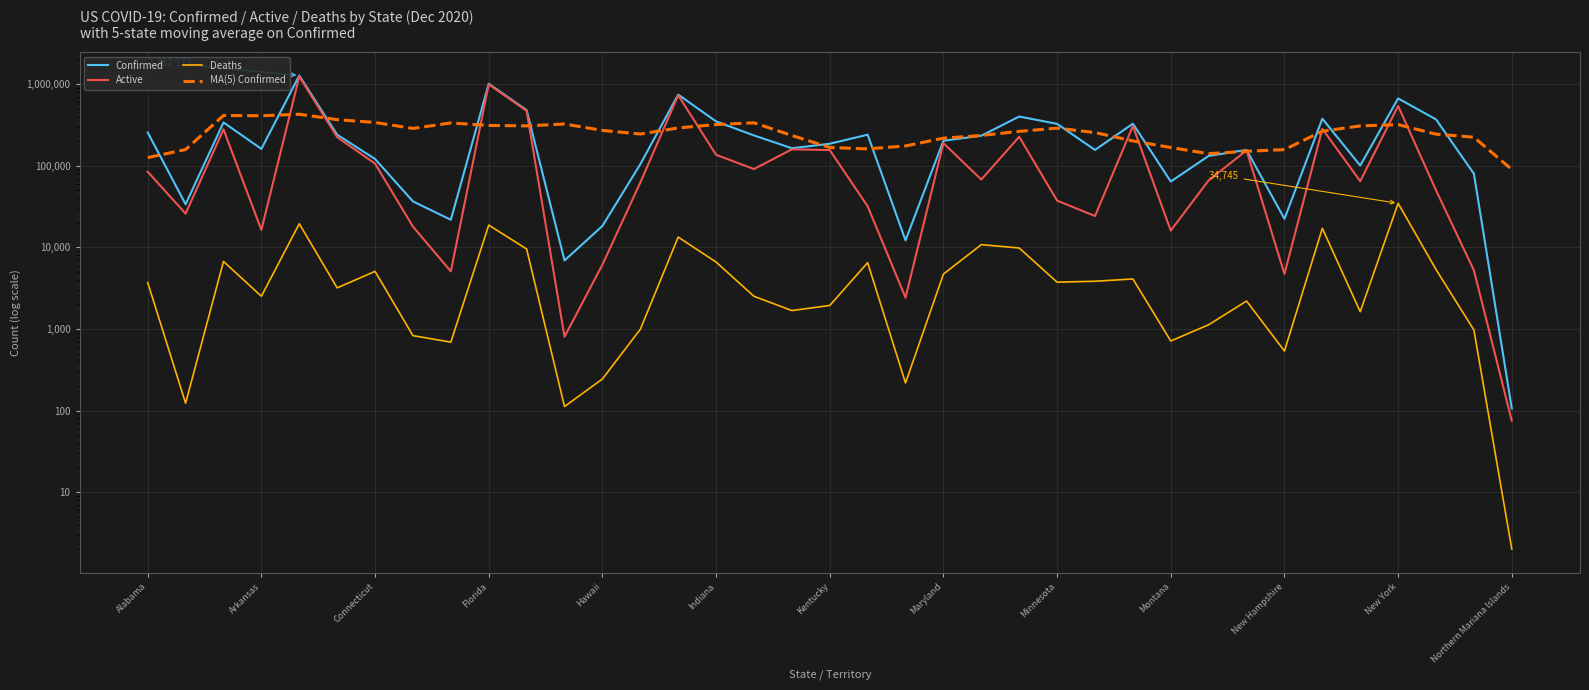

Does the chart display data point markers on the line(s)?

No